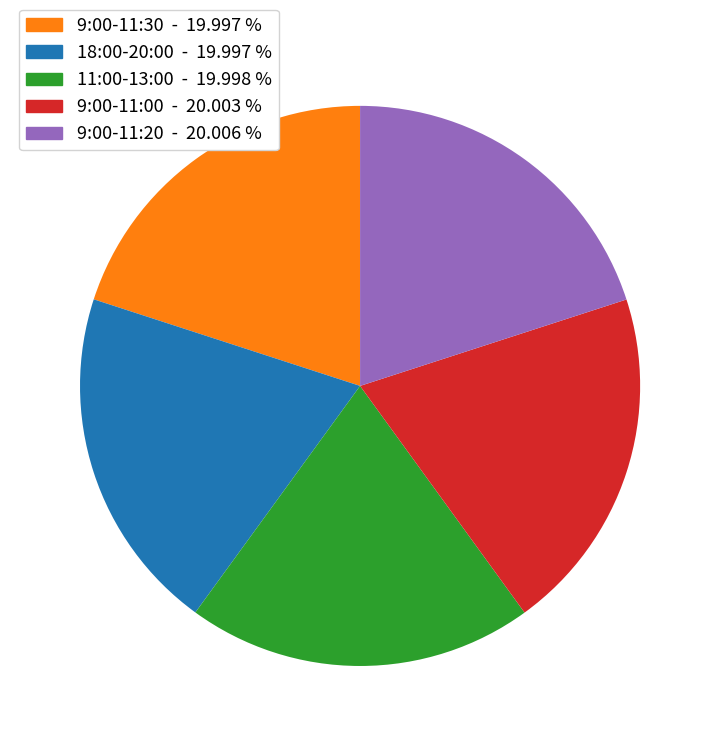

Is there any slice that represents more than half of the pie?

No